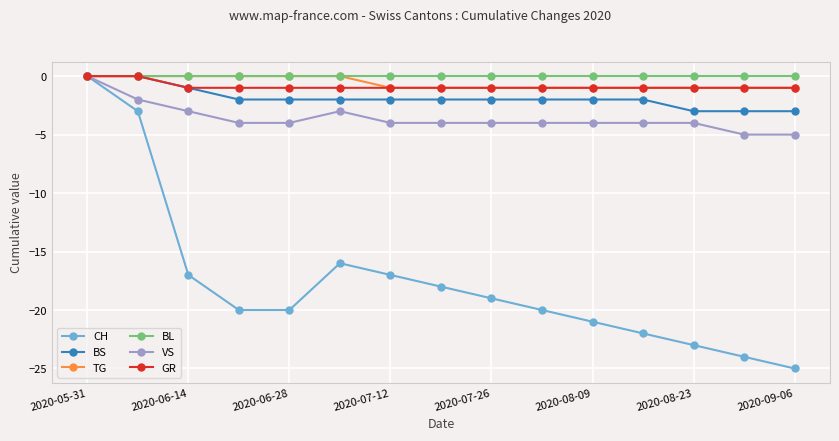

What is the minimum value shown in the chart?

-25